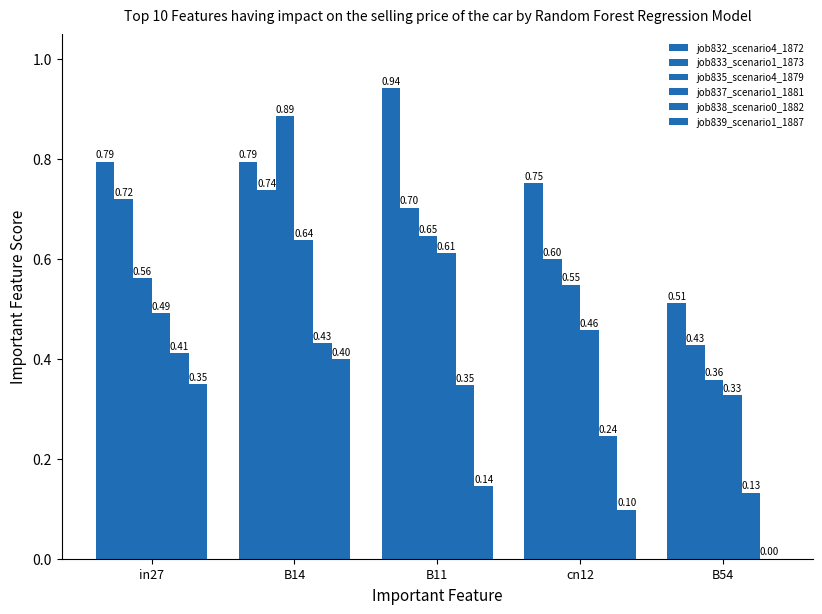

What is the sum of all job832_scenario4_1872 values?

3.8